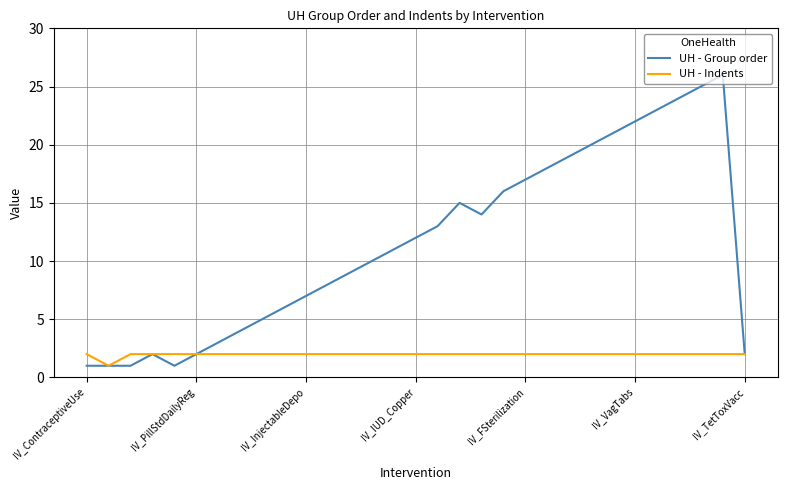

Rank the series by their maximum value, from lowest to highest.

UH - Indents, UH - Group order